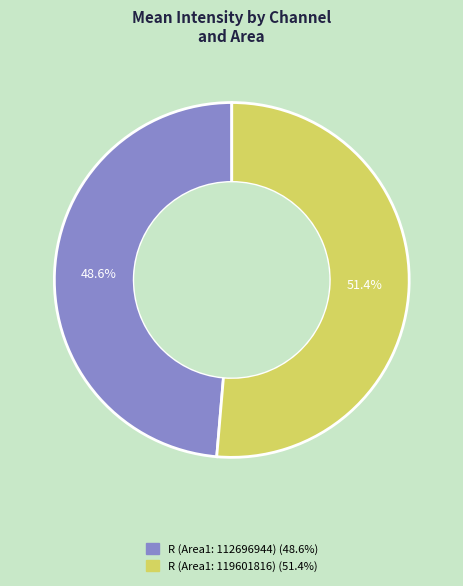

How many segments does this pie chart have?

2